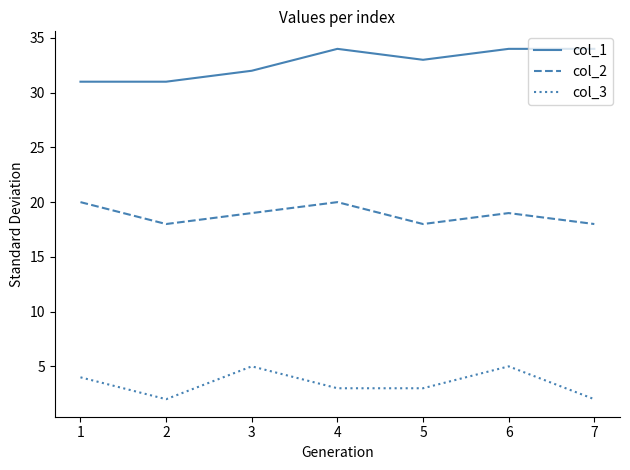

True or false: col_2 and col_1 cross at least once.

False